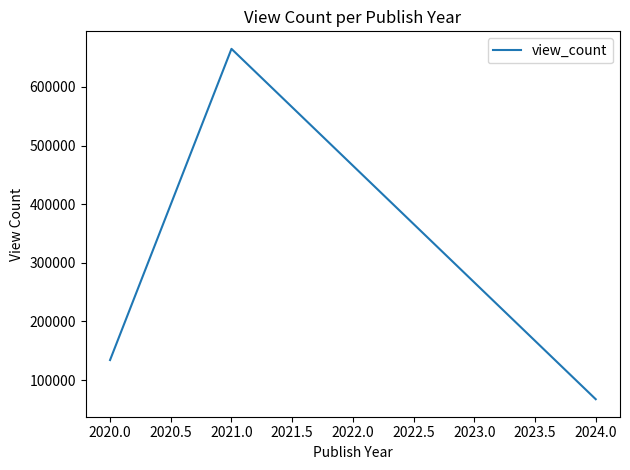

At which category does the chart reach its minimum across all series?

2024.0